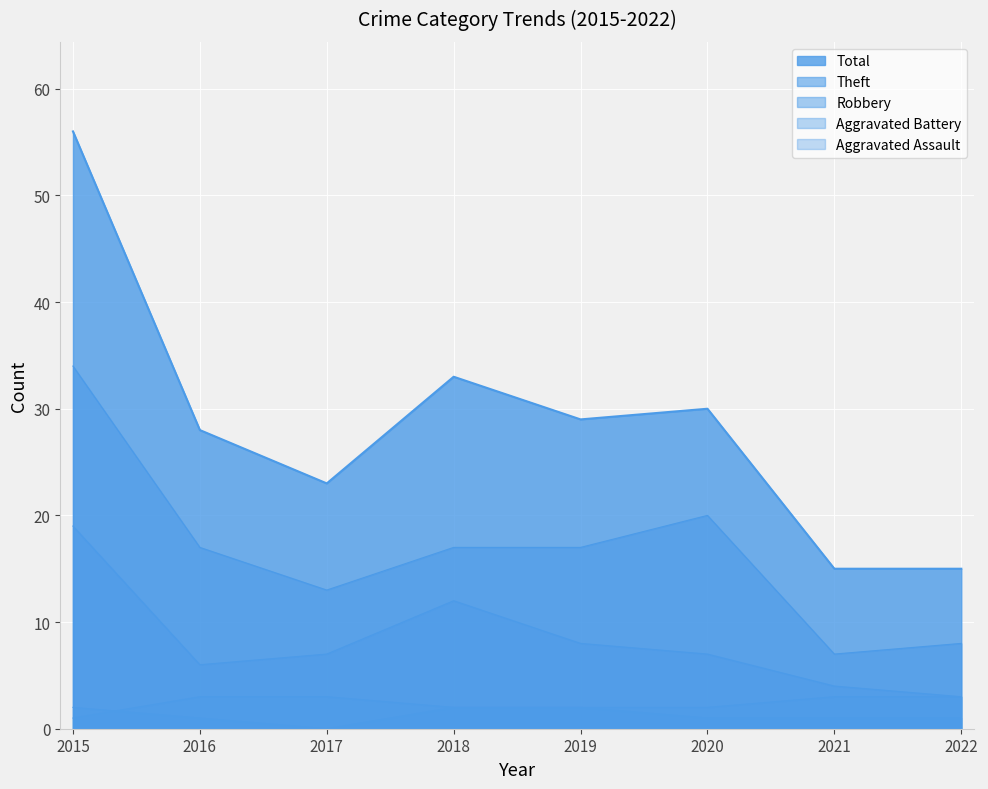

Where is Robbery nearest to the value 11?

2018